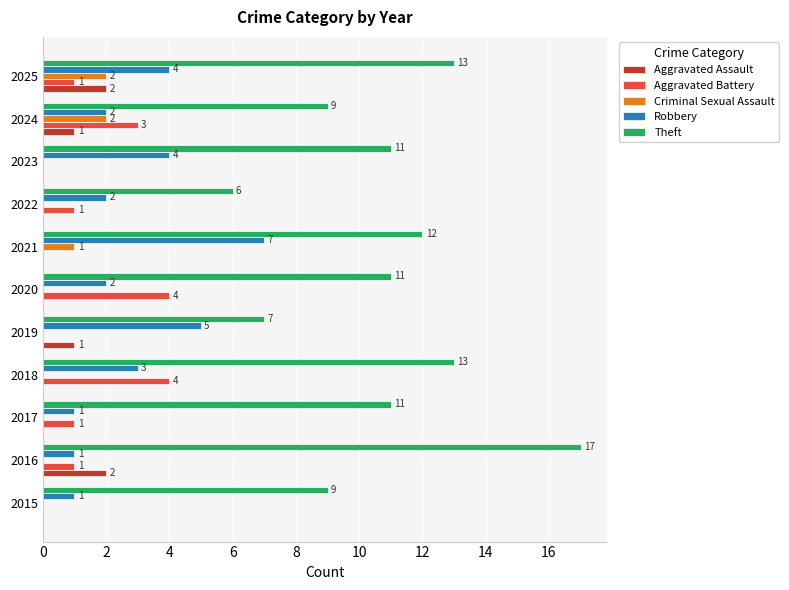

The value of Robbery at 2023 is 1. True or false?

False